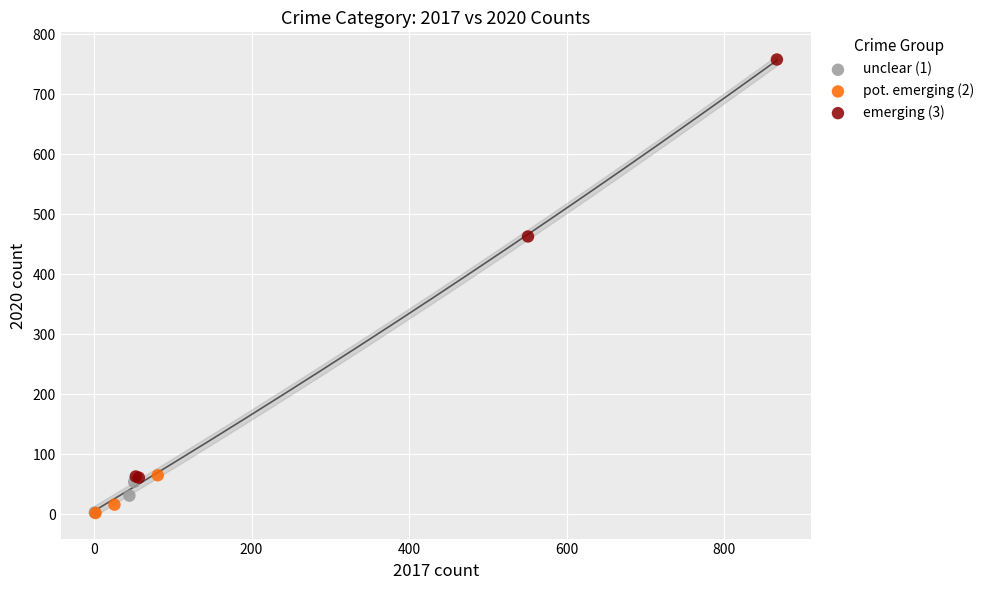

Which series has the widest spread of Y values?

emerging (3)